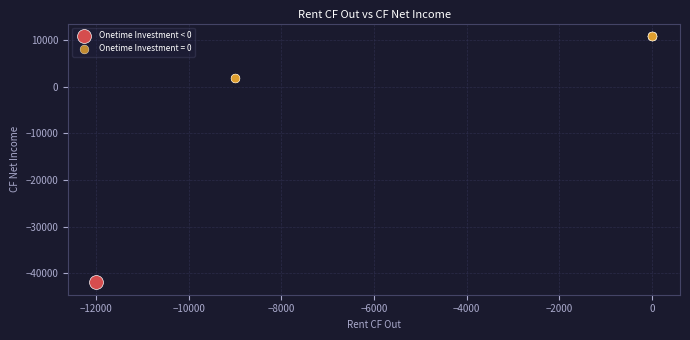

What are all the series names shown in the legend?

Onetime Investment < 0, Onetime Investment = 0